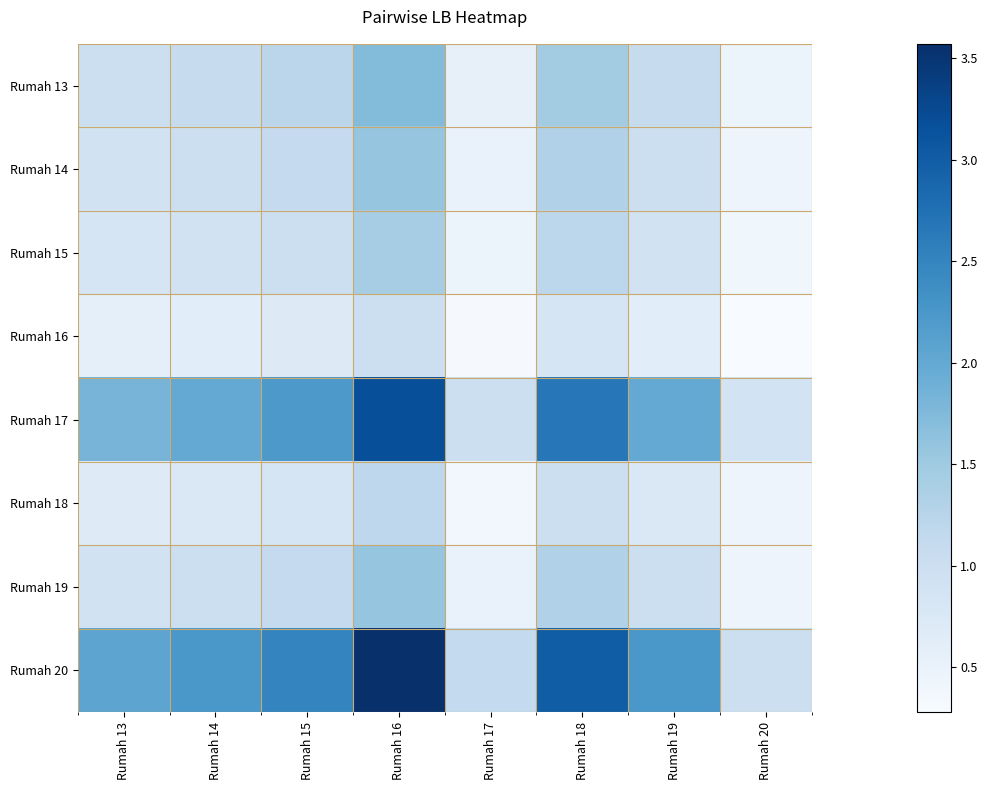

What is the difference between the highest and lowest values at Rumah 17?

0.8